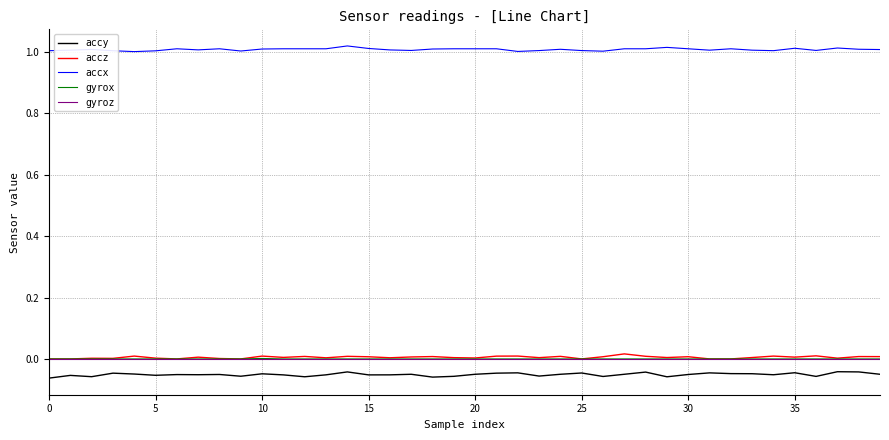

How many lines are shown in the chart?

5